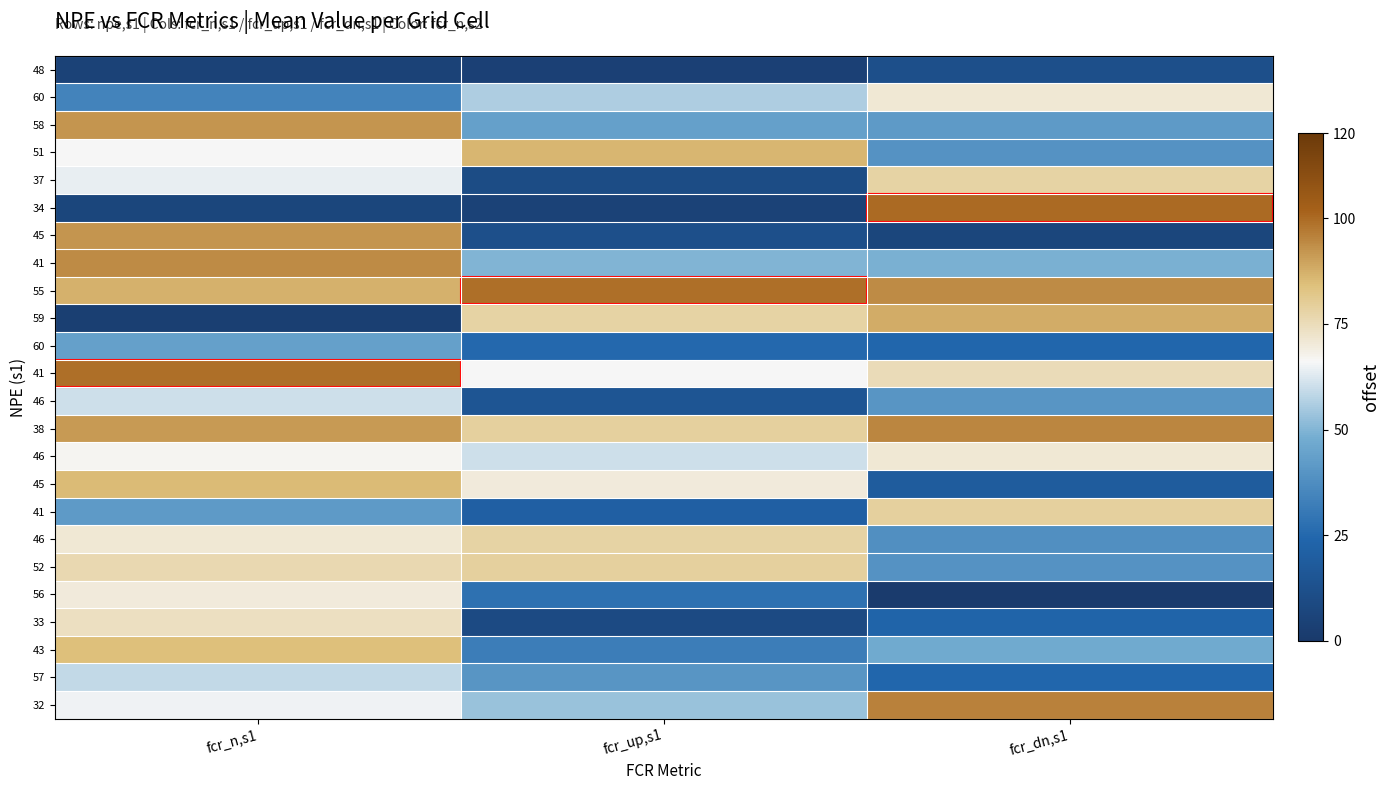

What is the spread (max minus min) of values at fcr_dn,s1?

99